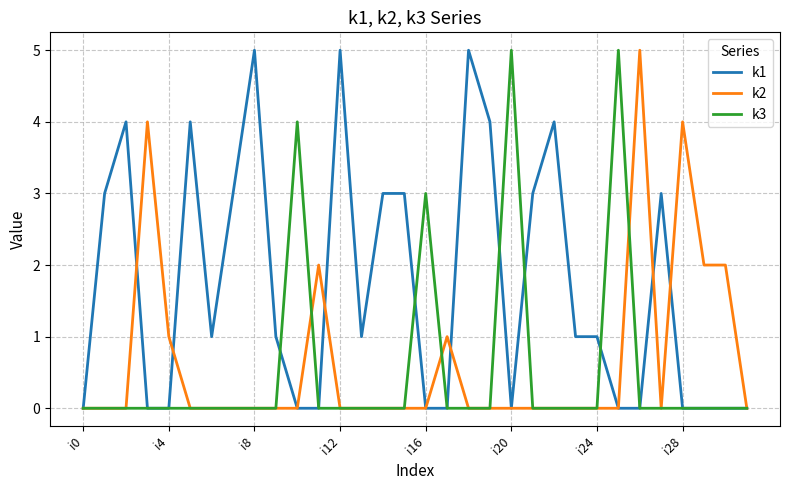

Reading left to right, what are all the values shown in this chart?

k1: 0	3	4	0	0	4	1	3	5	1	0	0	5	1	3	3	0	0	5	4	0	3	4	1	1	0	0	3	0	0	0	0
k2: 0	0	0	4	1	0	0	0	0	0	0	2	0	0	0	0	0	1	0	0	0	0	0	0	0	0	5	0	4	2	2	0
k3: 0	0	0	0	0	0	0	0	0	0	4	0	0	0	0	0	3	0	0	0	5	0	0	0	0	5	0	0	0	0	0	0